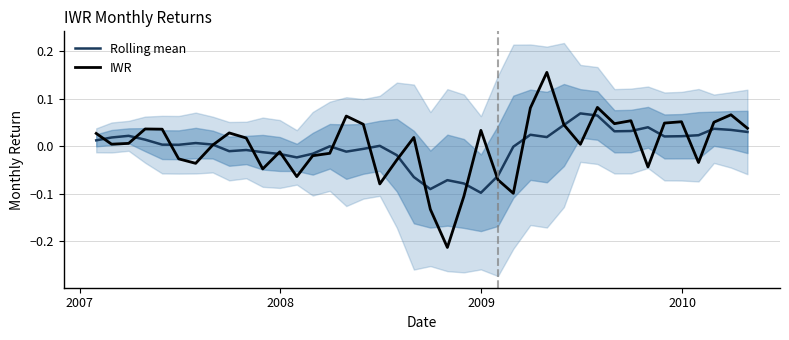

In Rolling mean, how many points are lower than both neighbors (excluding endpoints)?

9